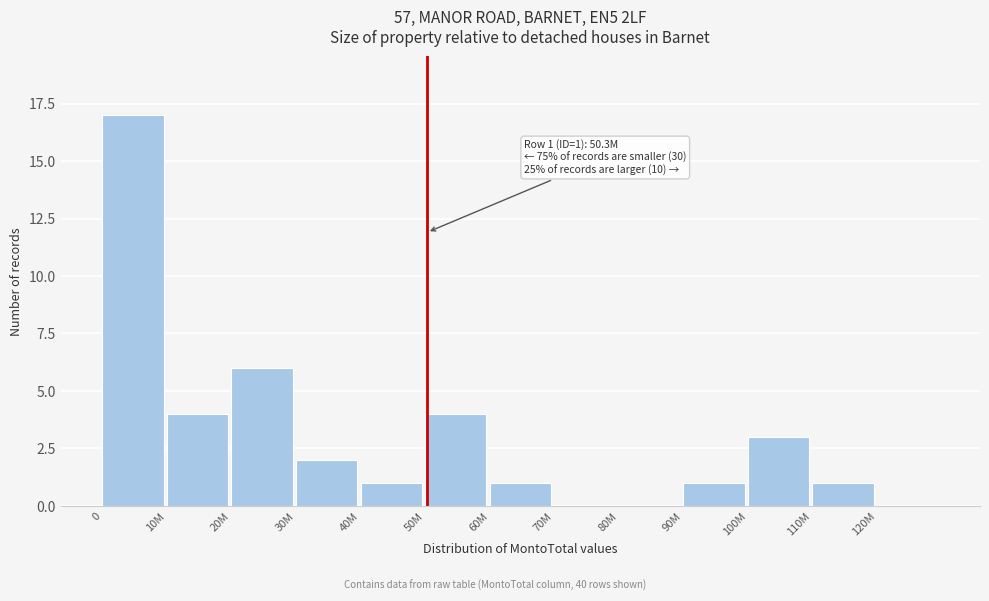

Reading left to right, list all the values displayed in this chart.

0=17	10M=4	20M=6	30M=2	40M=1	50M=4	60M=1	70M=0	80M=0	90M=1	100M=3	110M=1	120M=0